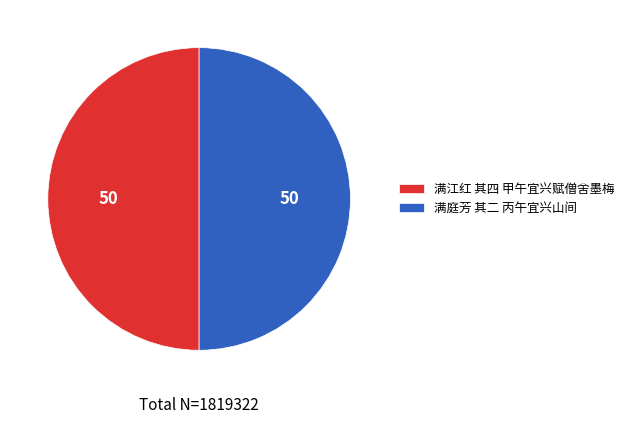

Combined, do 满庭芳 其二 丙午宜兴山间 and 满江红 其四 甲午宜兴赋僧舍墨梅 account for over 50%?

Yes